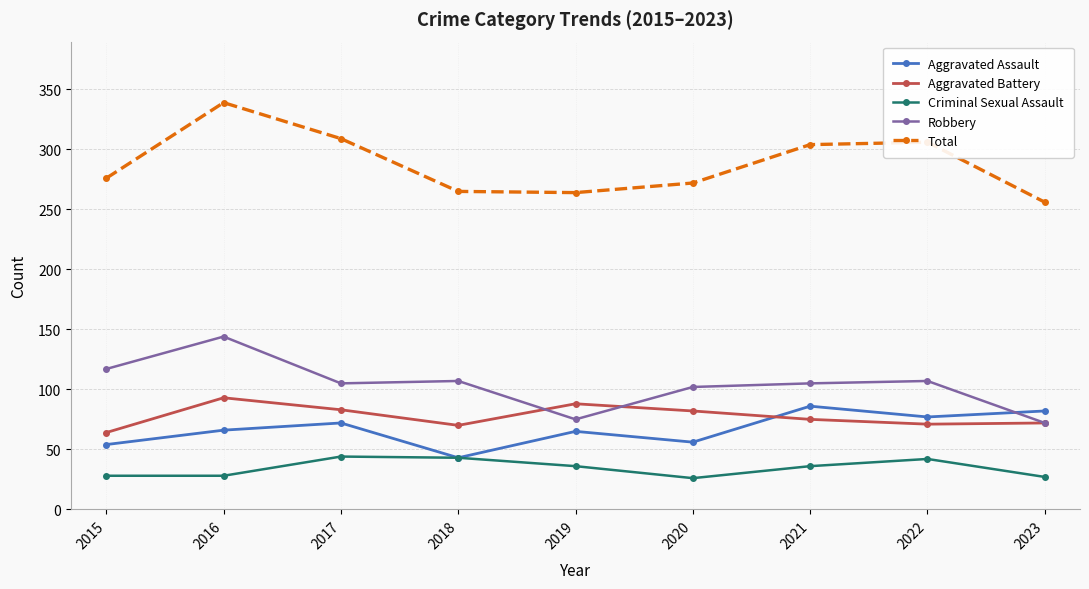

How many interior local peaks does the Aggravated Battery series have?

2